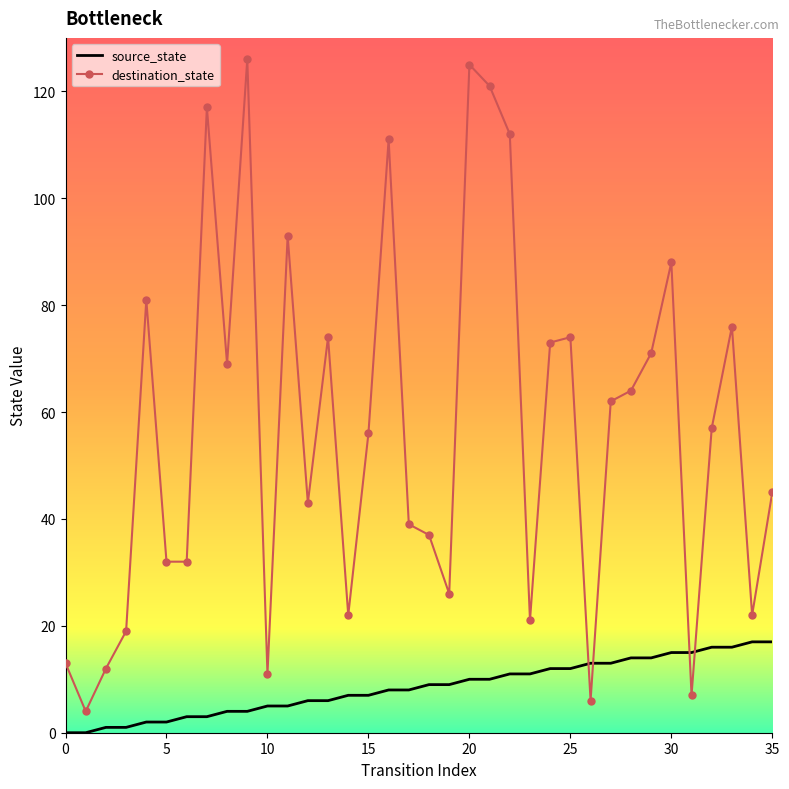

What is the minimum value for destination_state?

4